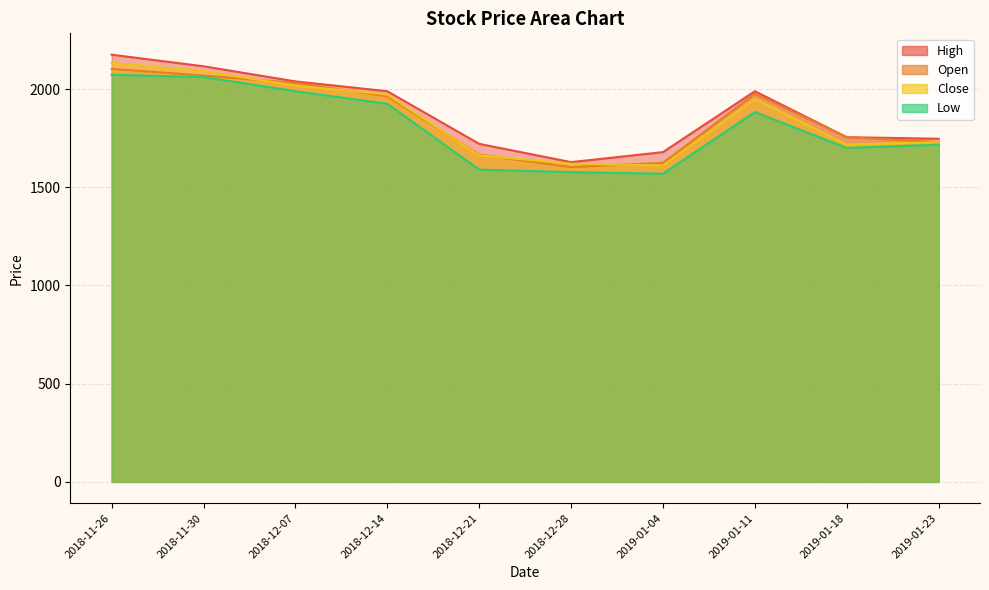

True or false: High and Close intersect in this chart.

False